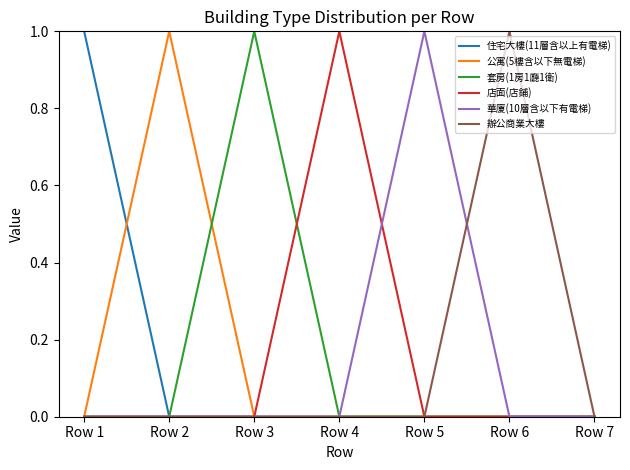

True or false: 住宅大樓(11層含以上有電梯) has more than 2 interior local peaks.

False